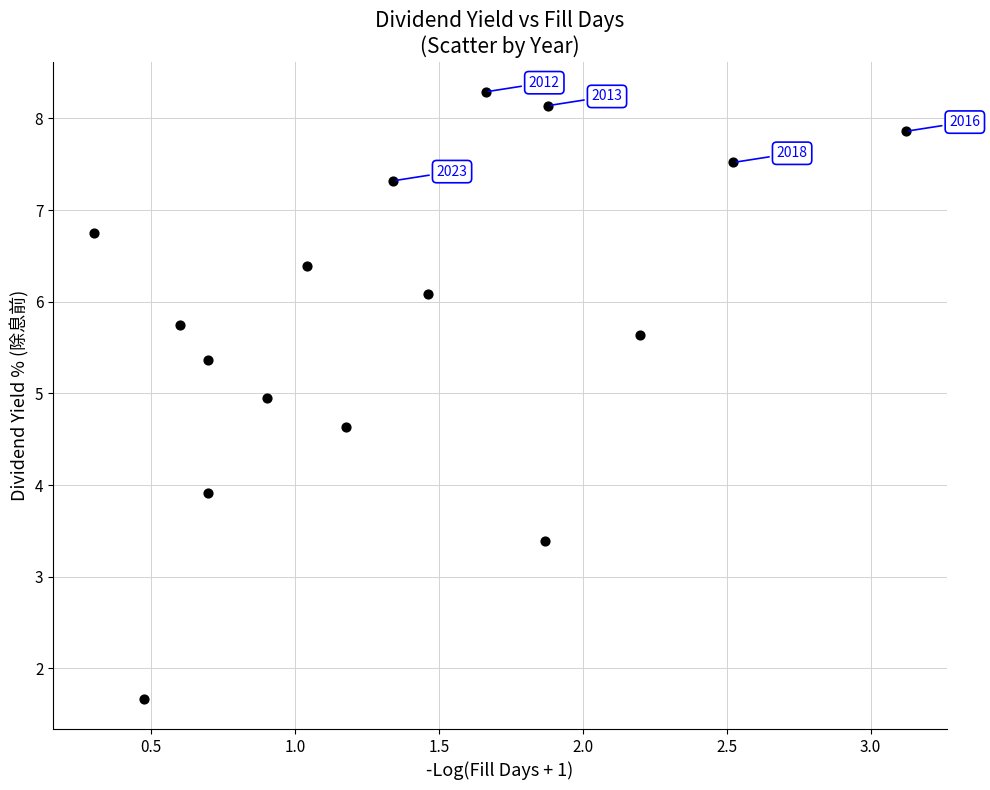

What is the range of X values (max minus min)?

2.8